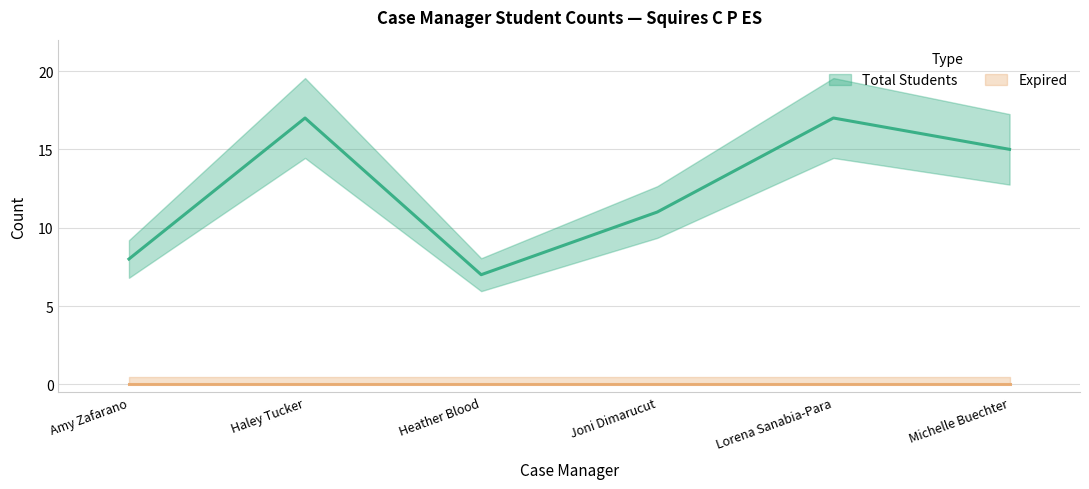

Reading left to right, what are all the values shown in this chart?

8	17	7	11	17	15